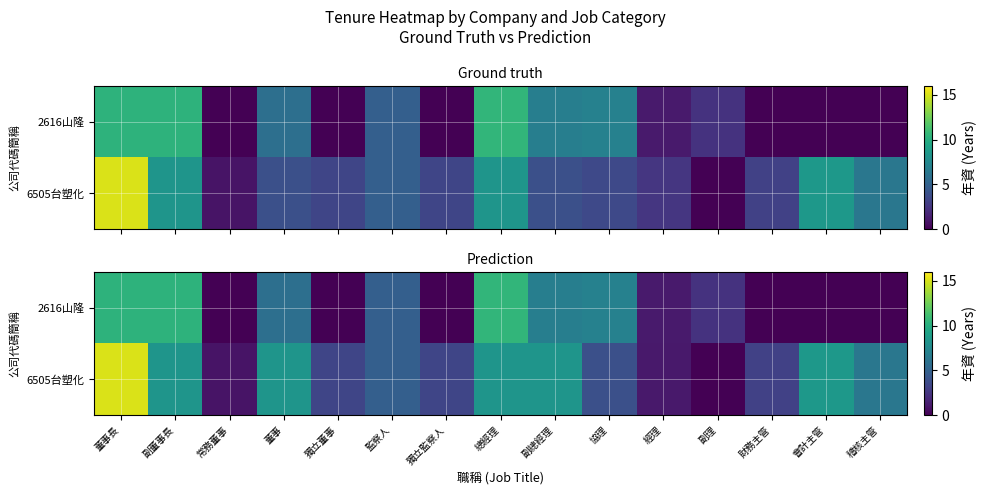

At which category does the chart reach its minimum across all series?

常務董事